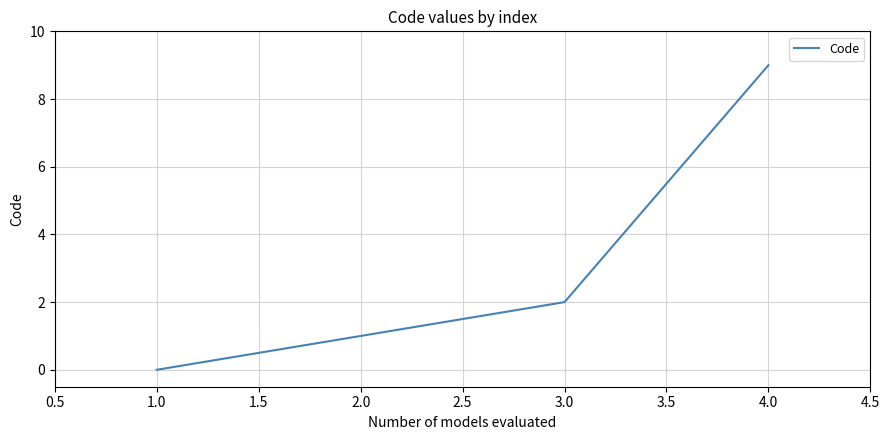

How many values are below 2?

2